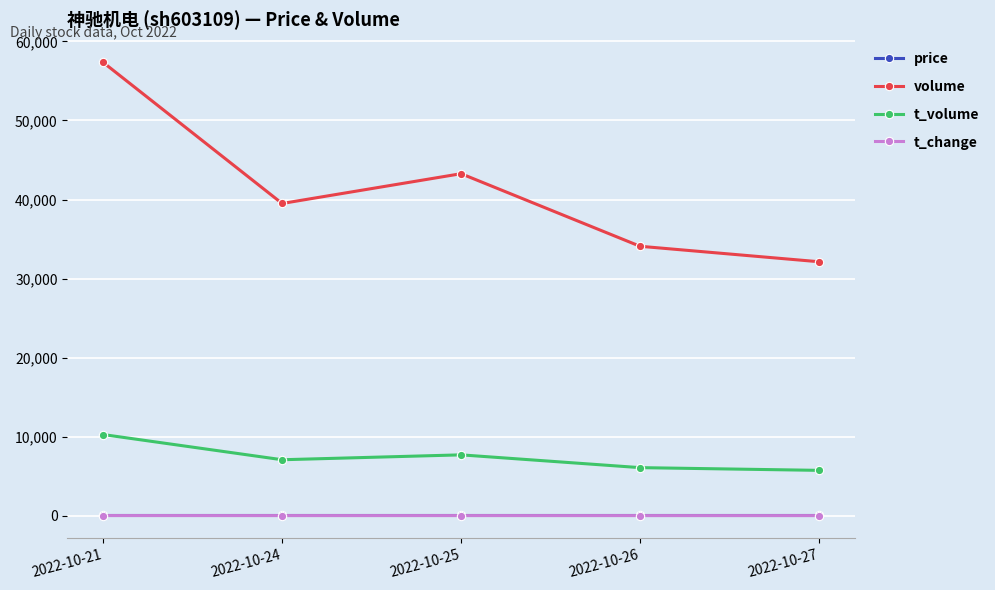

Is it true that t_change equals 4.8 at 2022-10-27?

True